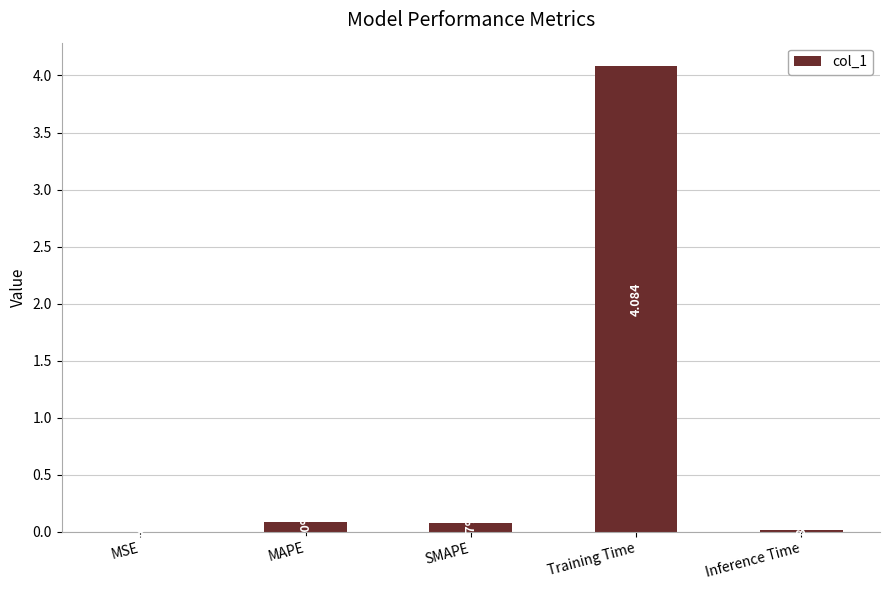

What is the sum of the values at MSE and MAPE?

0.1